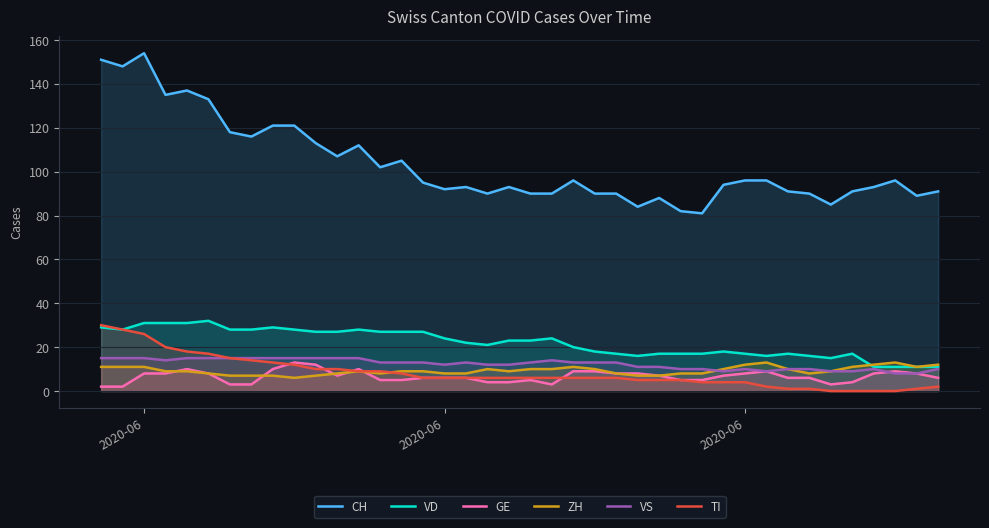

At which category is the sum across all series the highest?

2020-06